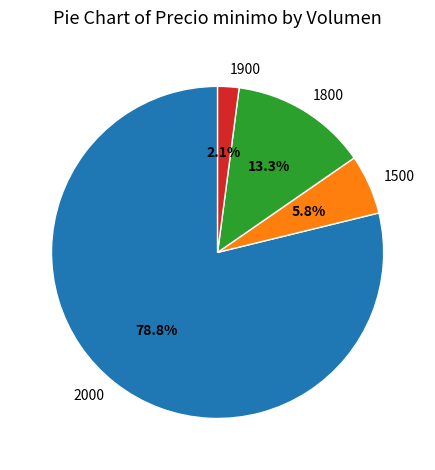

Is the sum of 1900 and 1800 greater than half?

No